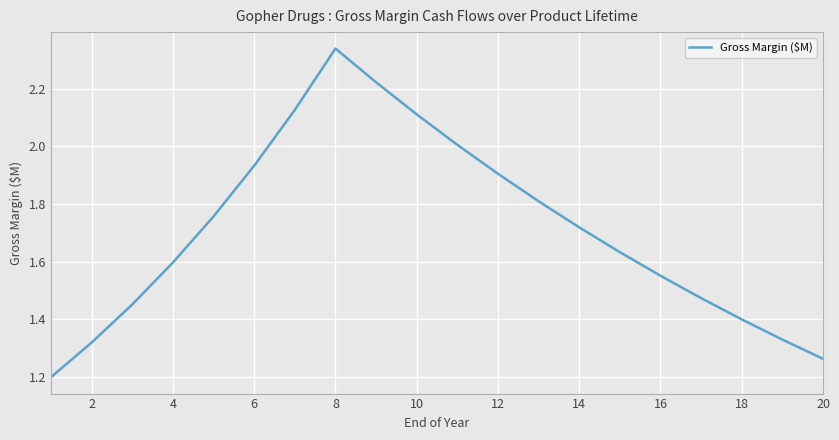

What is the difference between the maximum and minimum values?

1.1